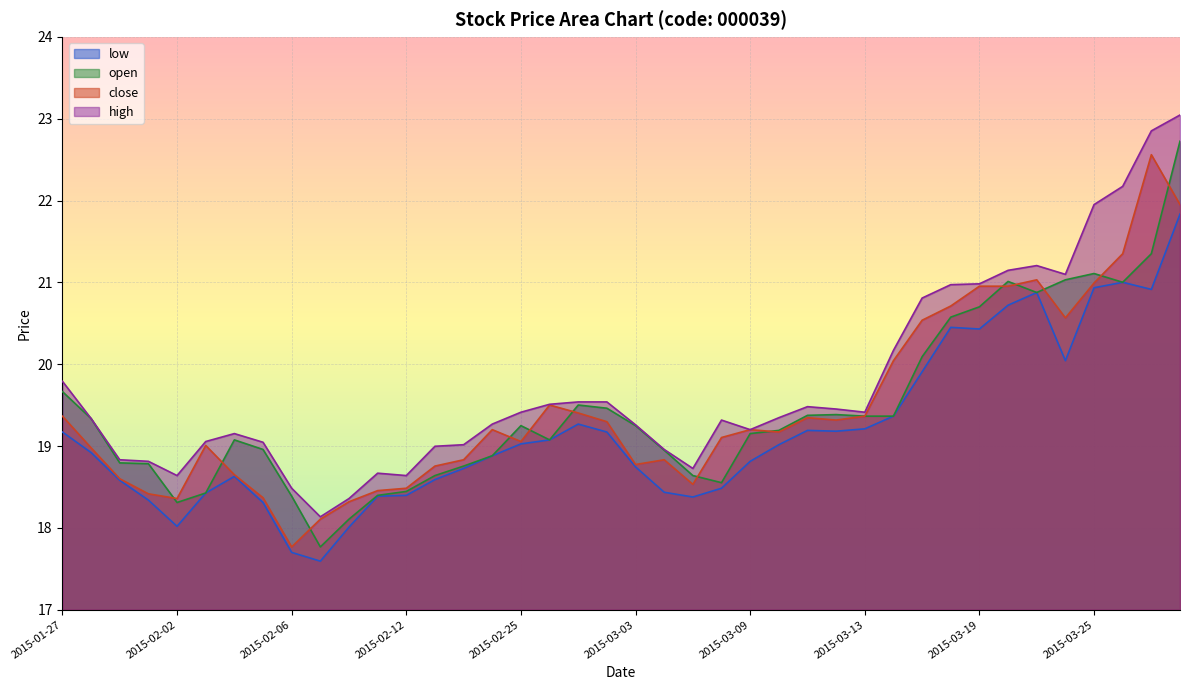

Reading left to right, extract all data points from this chart.

close: 2015-01-27=19.4	2015-01-28=19.0	2015-01-29=18.6	2015-01-30=18.4	2015-02-02=18.4	2015-02-03=19.0	2015-02-04=18.6	2015-02-05=18.4	2015-02-06=17.8	2015-02-09=18.1	2015-02-10=18.3	2015-02-11=18.5	2015-02-12=18.5	2015-02-13=18.8	2015-02-16=18.8	2015-02-17=19.2	2015-02-25=19.1	2015-02-26=19.5	2015-02-27=19.4	2015-03-02=19.3	2015-03-03=18.8	2015-03-04=18.8	2015-03-05=18.5	2015-03-06=19.1	2015-03-09=19.2	2015-03-10=19.2	2015-03-11=19.3	2015-03-12=19.3	2015-03-13=19.4	2015-03-16=20.0	2015-03-17=20.5	2015-03-18=20.7	2015-03-19=21.0	2015-03-20=21.0	2015-03-23=21.0	2015-03-24=20.6	2015-03-25=21.0	2015-03-27=21.4	2015-03-30=22.6	2015-03-31=22.0
open: 2015-01-27=19.7	2015-01-28=19.3	2015-01-29=18.8	2015-01-30=18.8	2015-02-02=18.3	2015-02-03=18.4	2015-02-04=19.1	2015-02-05=19.0	2015-02-06=18.4	2015-02-09=17.8	2015-02-10=18.1	2015-02-11=18.4	2015-02-12=18.4	2015-02-13=18.6	2015-02-16=18.8	2015-02-17=18.9	2015-02-25=19.2	2015-02-26=19.1	2015-02-27=19.5	2015-03-02=19.5	2015-03-03=19.2	2015-03-04=18.9	2015-03-05=18.6	2015-03-06=18.6	2015-03-09=19.2	2015-03-10=19.2	2015-03-11=19.4	2015-03-12=19.4	2015-03-13=19.4	2015-03-16=19.4	2015-03-17=20.1	2015-03-18=20.6	2015-03-19=20.7	2015-03-20=21.0	2015-03-23=20.9	2015-03-24=21.0	2015-03-25=21.1	2015-03-27=21.0	2015-03-30=21.4	2015-03-31=22.7
high: 2015-01-27=19.8	2015-01-28=19.3	2015-01-29=18.8	2015-01-30=18.8	2015-02-02=18.6	2015-02-03=19.1	2015-02-04=19.2	2015-02-05=19.0	2015-02-06=18.5	2015-02-09=18.1	2015-02-10=18.4	2015-02-11=18.7	2015-02-12=18.6	2015-02-13=19.0	2015-02-16=19.0	2015-02-17=19.3	2015-02-25=19.4	2015-02-26=19.5	2015-02-27=19.5	2015-03-02=19.5	2015-03-03=19.3	2015-03-04=19.0	2015-03-05=18.7	2015-03-06=19.3	2015-03-09=19.2	2015-03-10=19.3	2015-03-11=19.5	2015-03-12=19.5	2015-03-13=19.4	2015-03-16=20.2	2015-03-17=20.8	2015-03-18=21.0	2015-03-19=21.0	2015-03-20=21.1	2015-03-23=21.2	2015-03-24=21.1	2015-03-25=22.0	2015-03-27=22.2	2015-03-30=22.9	2015-03-31=23.0
low: 2015-01-27=19.2	2015-01-28=18.9	2015-01-29=18.6	2015-01-30=18.3	2015-02-02=18.0	2015-02-03=18.4	2015-02-04=18.6	2015-02-05=18.3	2015-02-06=17.7	2015-02-09=17.6	2015-02-10=18.0	2015-02-11=18.4	2015-02-12=18.4	2015-02-13=18.6	2015-02-16=18.7	2015-02-17=18.9	2015-02-25=19.0	2015-02-26=19.1	2015-02-27=19.3	2015-03-02=19.2	2015-03-03=18.7	2015-03-04=18.4	2015-03-05=18.4	2015-03-06=18.5	2015-03-09=18.8	2015-03-10=19.0	2015-03-11=19.2	2015-03-12=19.2	2015-03-13=19.2	2015-03-16=19.4	2015-03-17=19.9	2015-03-18=20.5	2015-03-19=20.4	2015-03-20=20.7	2015-03-23=20.9	2015-03-24=20.0	2015-03-25=20.9	2015-03-27=21.0	2015-03-30=20.9	2015-03-31=21.8